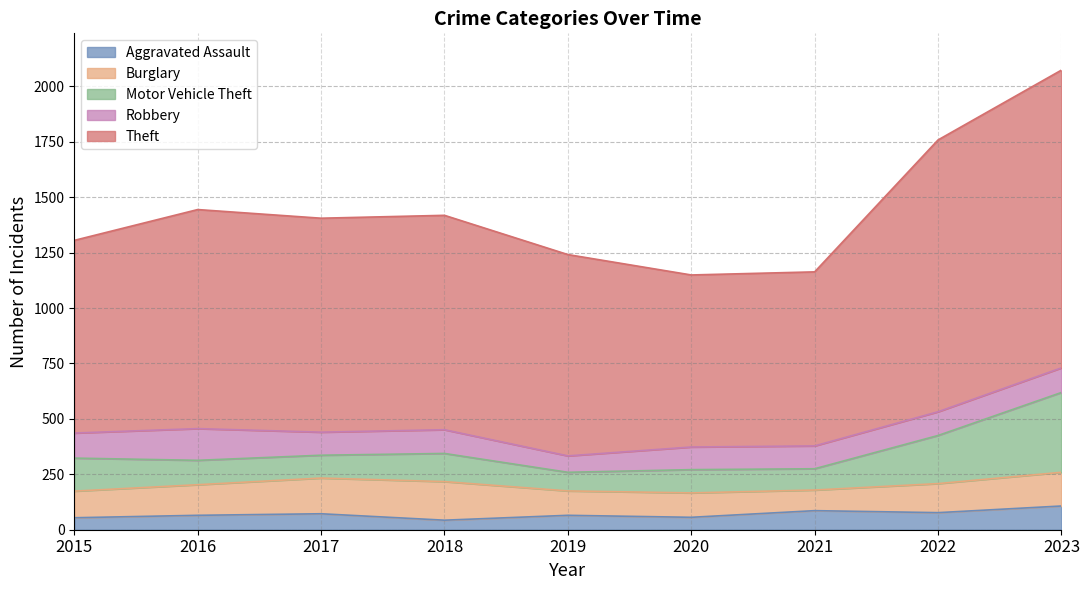

Which category has the lowest value in the Aggravated Assault series?

2018